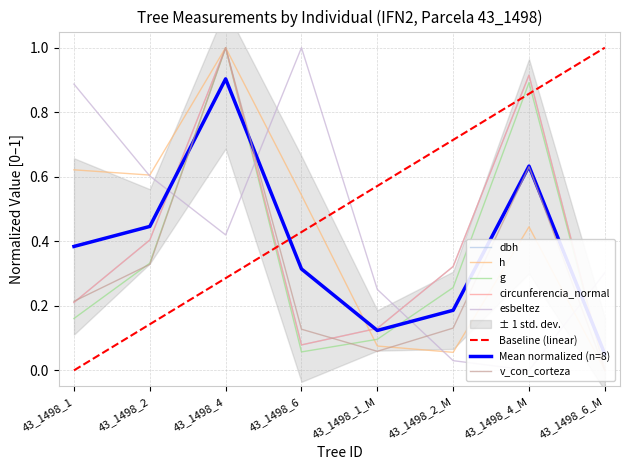

In v_con_corteza, how many points are higher than both neighbors (excluding endpoints)?

2